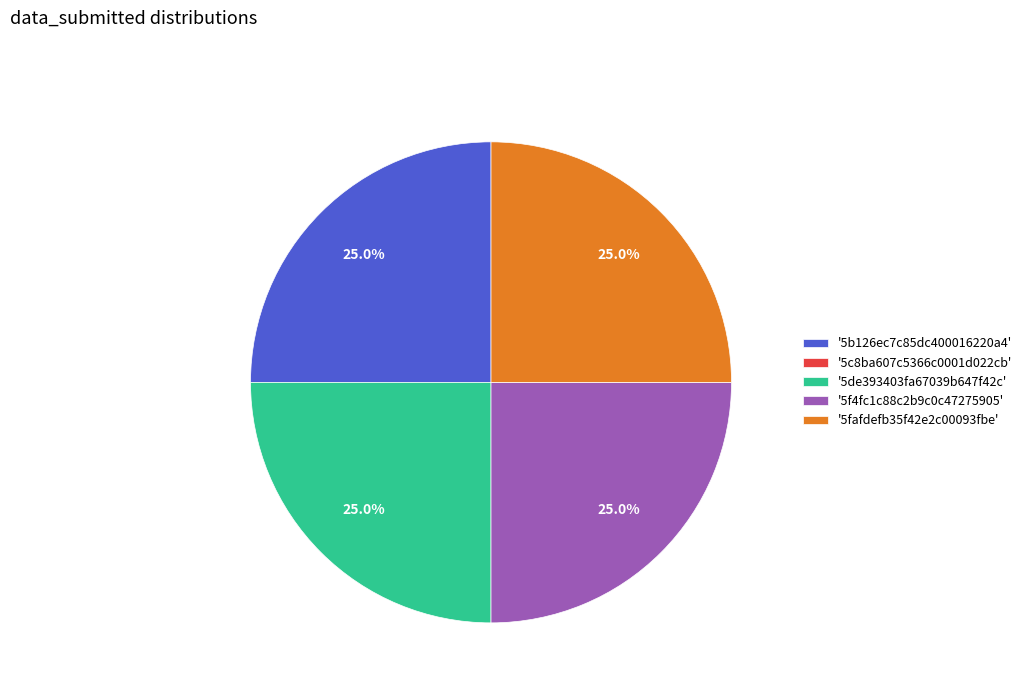

Does '5de393403fa67039b647f42c' account for over 50% of the chart?

No